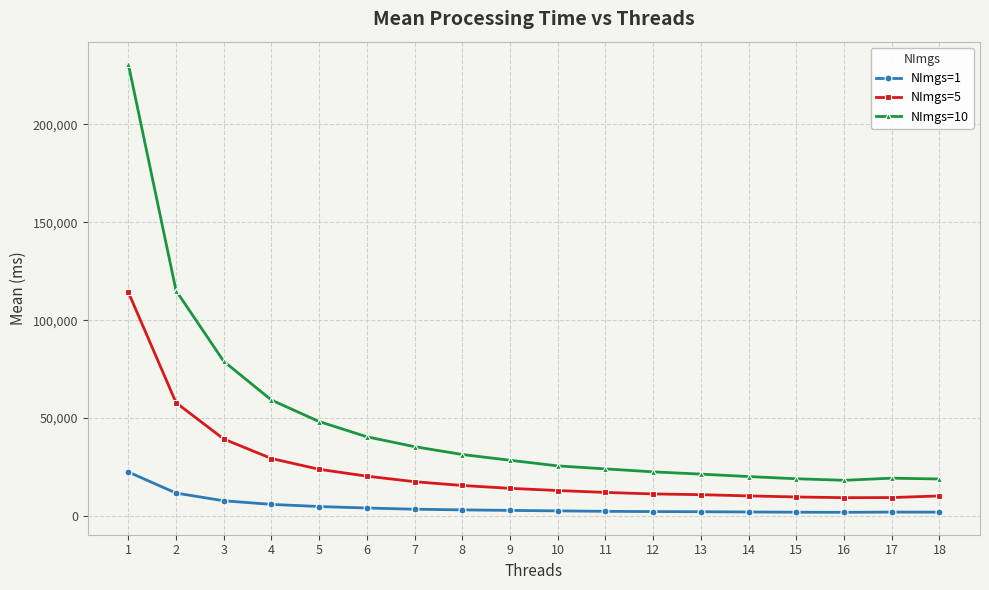

The value of NImgs=5 at 6 is 28377.6. True or false?

False